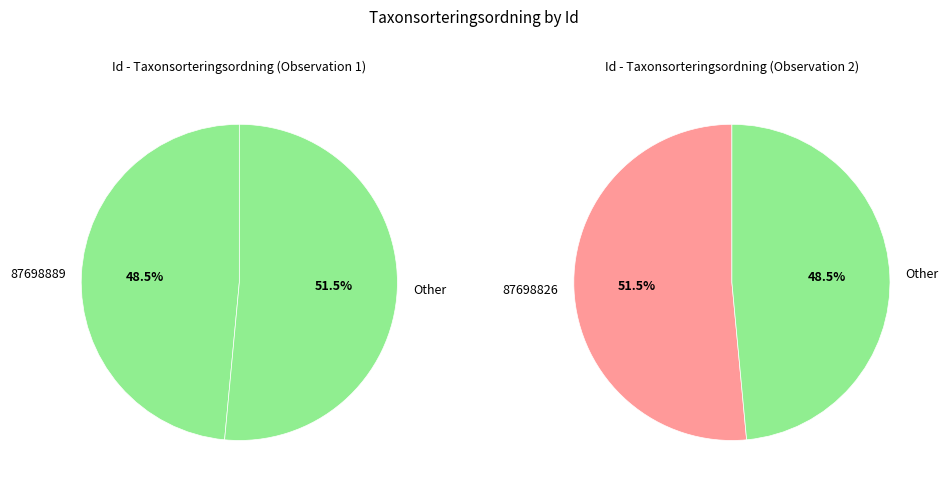

How many slices are in this pie chart?

2